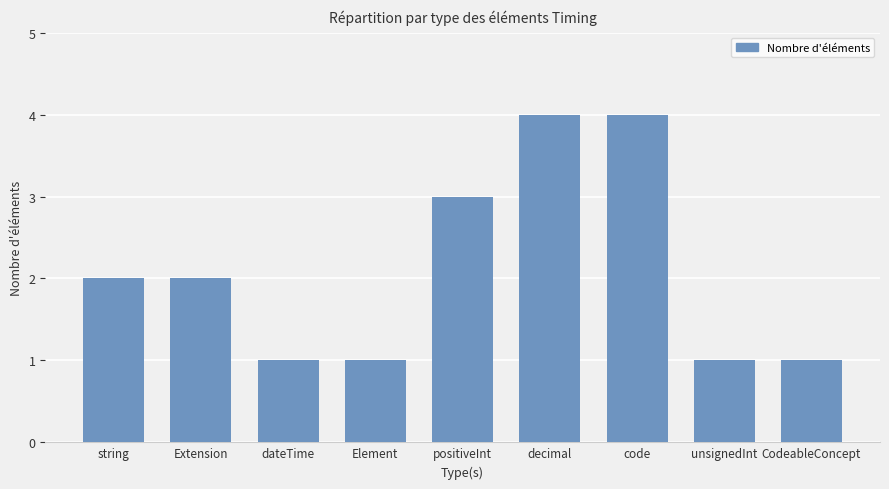

How many values are between 1 and 3?

7